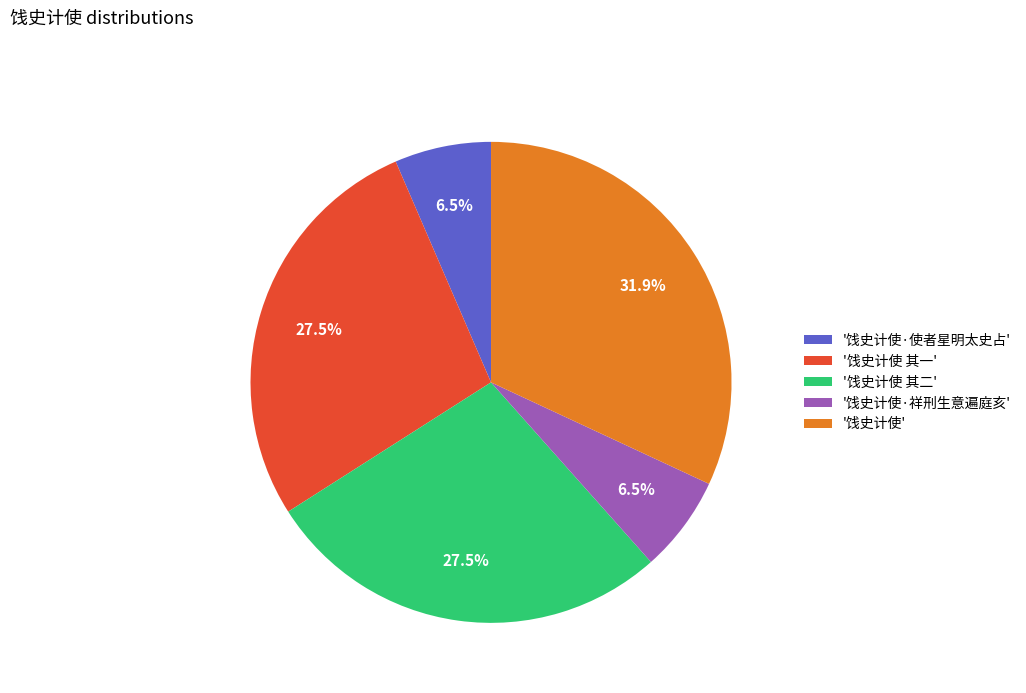

What is the ratio of the value at '饯史计使' to the value at '饯史计使 其一'?

1.2